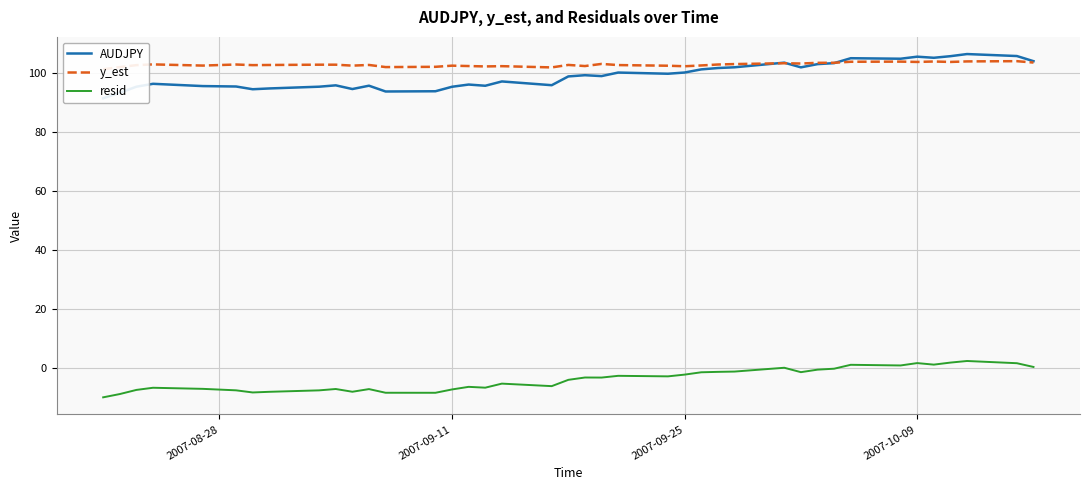

What are all the series names shown in the legend?

AUDJPY, y_est, resid